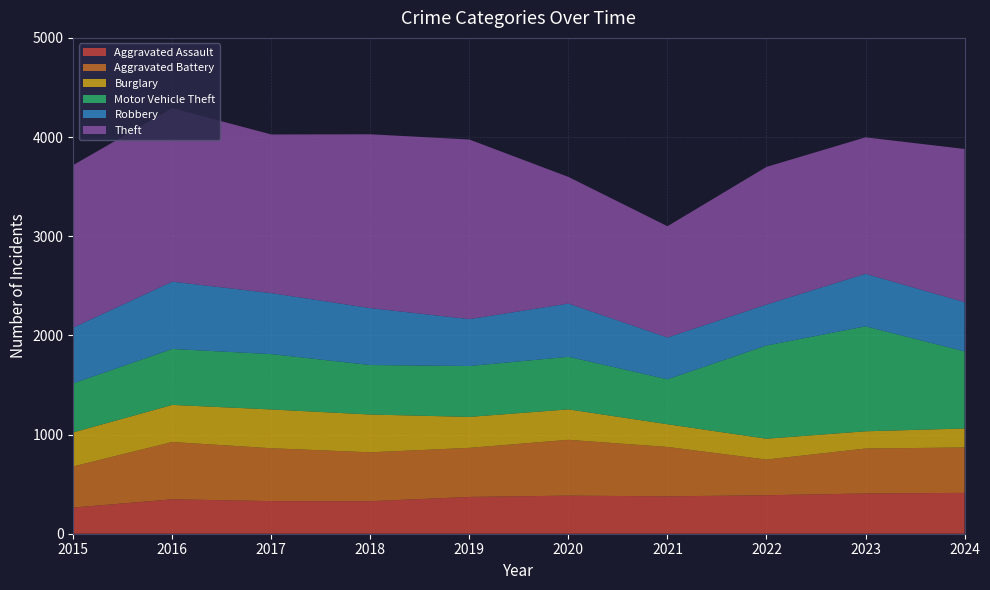

Reading right to left, list all the values displayed in this chart.

Aggravated Assault: 2024=412	2023=406	2022=388	2021=377	2020=384	2019=371	2018=328	2017=329	2016=347	2015=264
Aggravated Battery: 2024=458	2023=453	2022=360	2021=498	2020=563	2019=495	2018=493	2017=533	2016=578	2015=415
Burglary: 2024=191	2023=174	2022=210	2021=229	2020=307	2019=312	2018=381	2017=391	2016=374	2015=343
Motor Vehicle Theft: 2024=777	2023=1058	2022=940	2021=453	2020=530	2019=513	2018=499	2017=558	2016=564	2015=494
Robbery: 2024=497	2023=530	2022=413	2021=422	2020=537	2019=473	2018=574	2017=615	2016=679	2015=563
Theft: 2024=1545	2023=1376	2022=1388	2021=1122	2020=1277	2019=1811	2018=1753	2017=1600	2016=1749	2015=1639